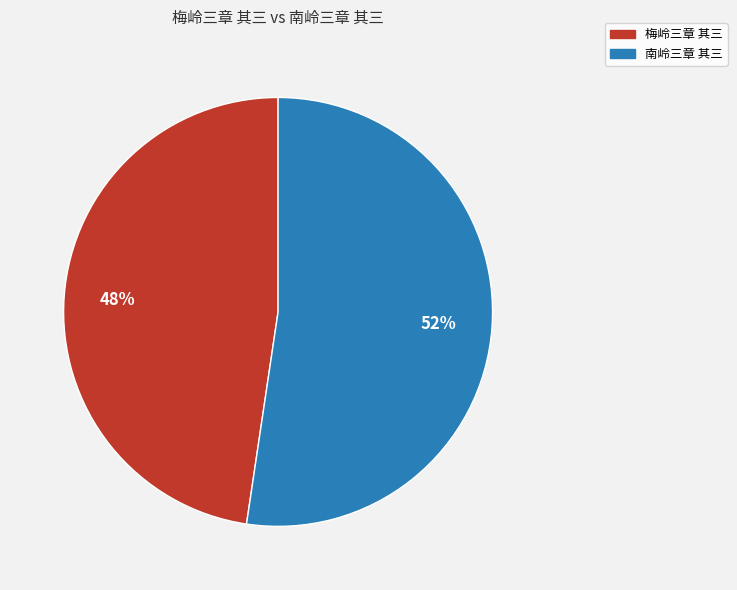

Is the sum of 南岭三章 其三 and 梅岭三章 其三 greater than half?

Yes